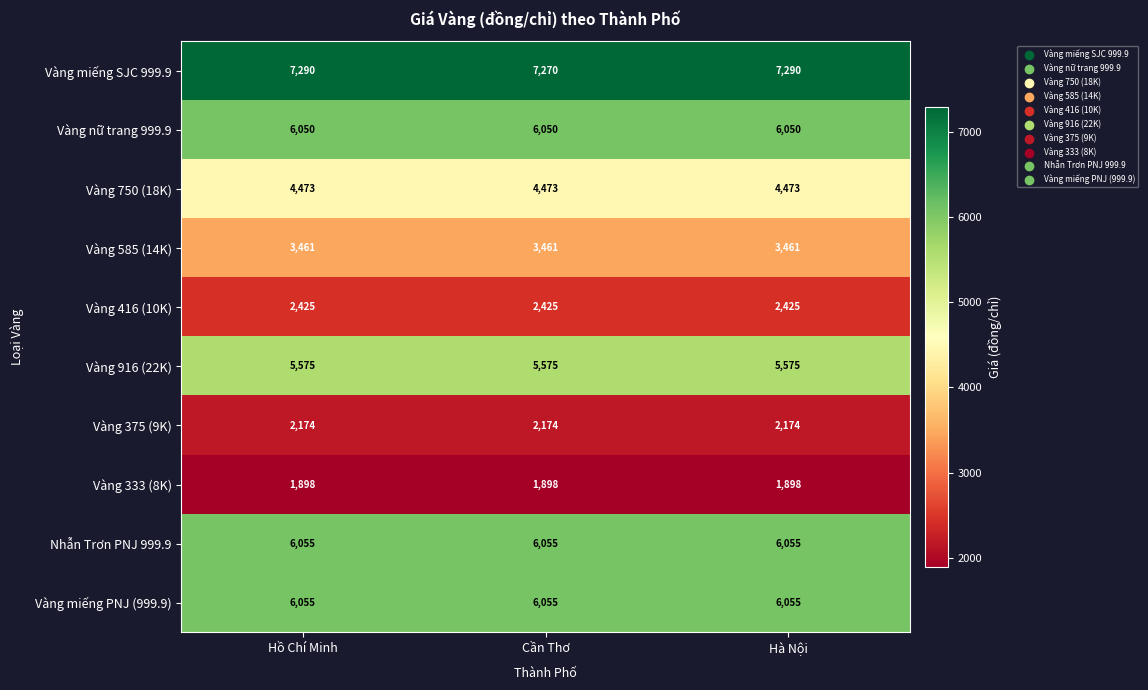

Reading left to right, list all the values displayed in this chart.

Vàng miếng SJC 999.9: Hồ Chí Minh=7290	Cần Thơ=7270	Hà Nội=7290
Vàng nữ trang 999.9: Hồ Chí Minh=6050	Cần Thơ=6050	Hà Nội=6050
Vàng 750 (18K): Hồ Chí Minh=4473	Cần Thơ=4473	Hà Nội=4473
Vàng 585 (14K): Hồ Chí Minh=3461	Cần Thơ=3461	Hà Nội=3461
Vàng 416 (10K): Hồ Chí Minh=2425	Cần Thơ=2425	Hà Nội=2425
Vàng 916 (22K): Hồ Chí Minh=5575	Cần Thơ=5575	Hà Nội=5575
Vàng 375 (9K): Hồ Chí Minh=2174	Cần Thơ=2174	Hà Nội=2174
Vàng 333 (8K): Hồ Chí Minh=1898	Cần Thơ=1898	Hà Nội=1898
Nhẫn Trơn PNJ 999.9: Hồ Chí Minh=6055	Cần Thơ=6055	Hà Nội=6055
Vàng miếng PNJ (999.9): Hồ Chí Minh=6055	Cần Thơ=6055	Hà Nội=6055